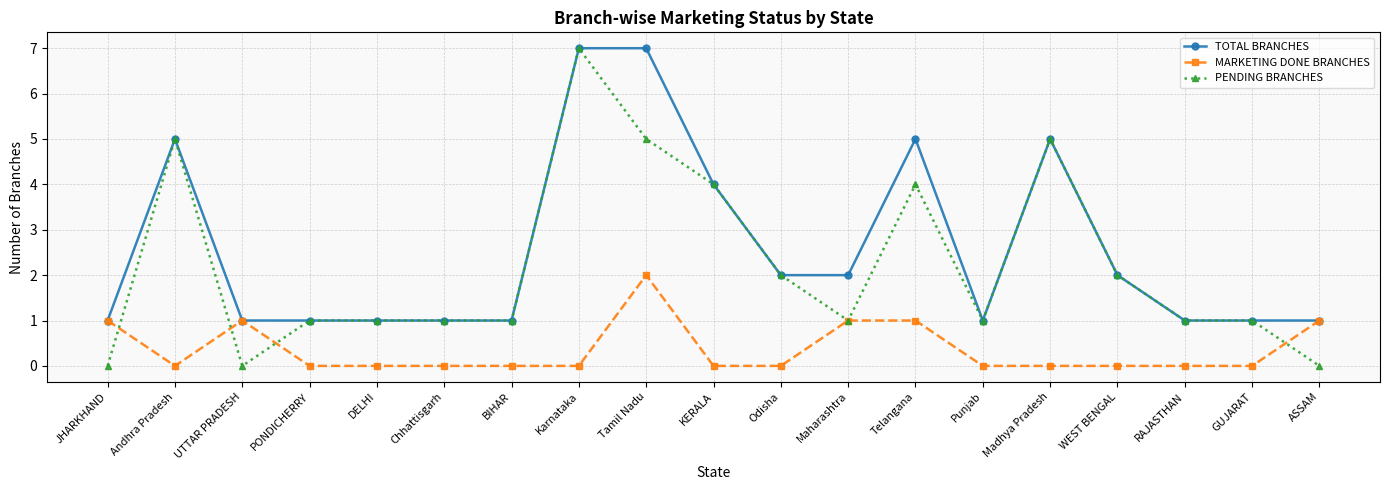

List the series in order of their overall mean, highest first.

TOTAL BRANCHES, PENDING BRANCHES, MARKETING DONE BRANCHES